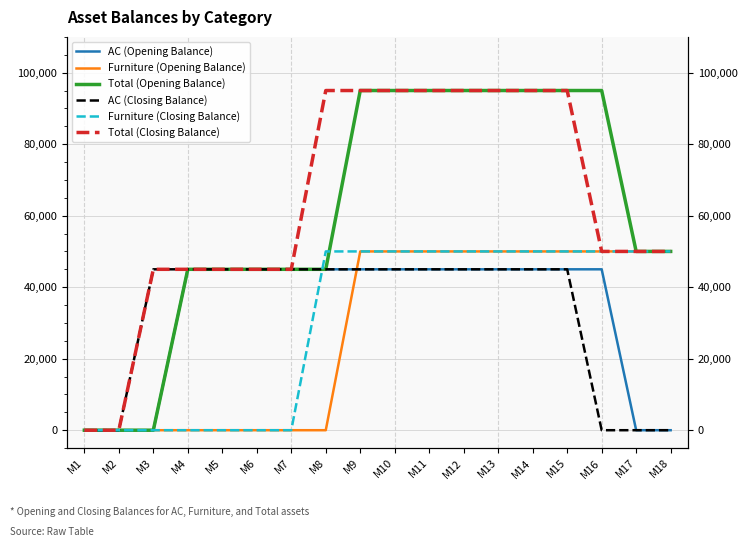

Between M5 and M13, which series saw the biggest shift?

Furniture (Opening Balance)